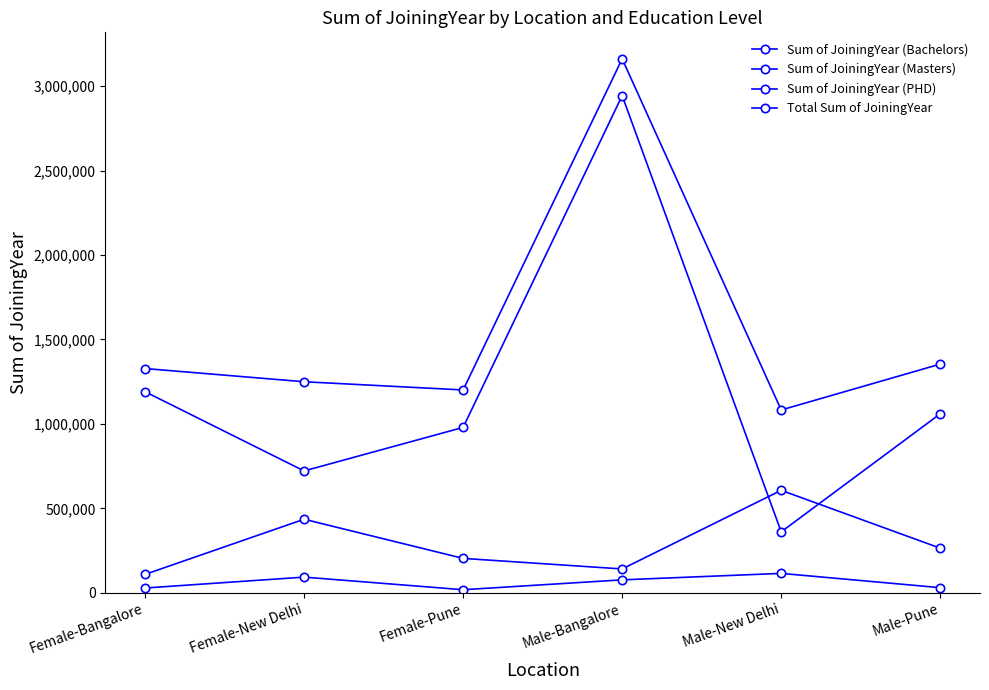

Rank the categories by Sum of JoiningYear (Bachelors) value from lowest to highest.

Male-New Delhi, Female-New Delhi, Female-Pune, Male-Pune, Female-Bangalore, Male-Bangalore